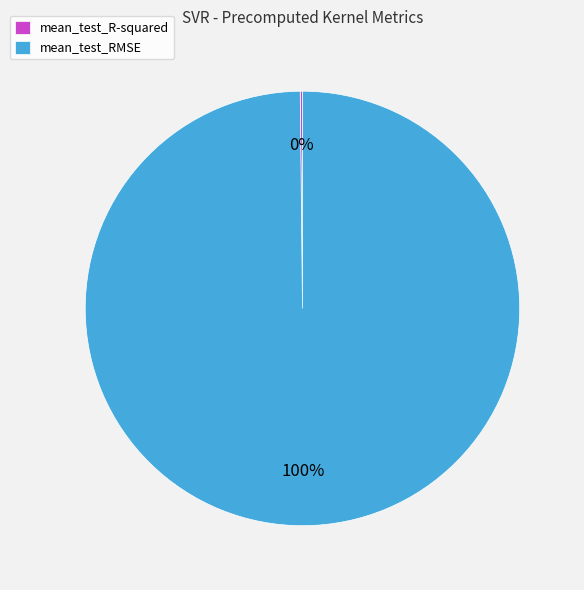

To the nearest percent, what percentage of the pie is mean_test_RMSE?

100%